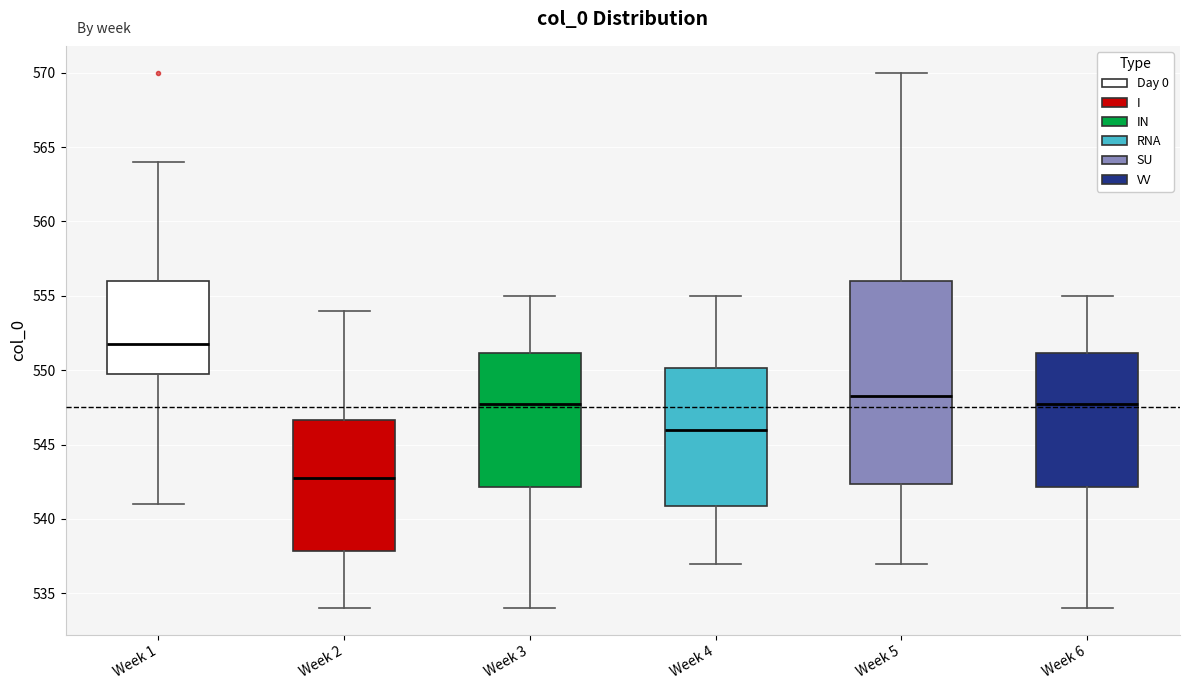

Reading left to right, transcribe this box plot: for each box, give where its median line is, the range the box spans, and where its two whiskers end, as read against the y-axis. The values are not printed on the chart, so give them approximately, as read against the axis.

Week 1: median 552.0, box 550.0 to 556.0, whiskers 541.0 to 564.0
Week 2: median 543.0, box 538.0 to 546.5, whiskers 534.0 to 554.0
Week 3: median 548.0, box 542.0 to 551.0, whiskers 534.0 to 555.0
Week 4: median 546.0, box 541.0 to 550.0, whiskers 537.0 to 555.0
Week 5: median 548.5, box 542.5 to 556.0, whiskers 537.0 to 570.0
Week 6: median 548.0, box 542.0 to 551.0, whiskers 534.0 to 555.0